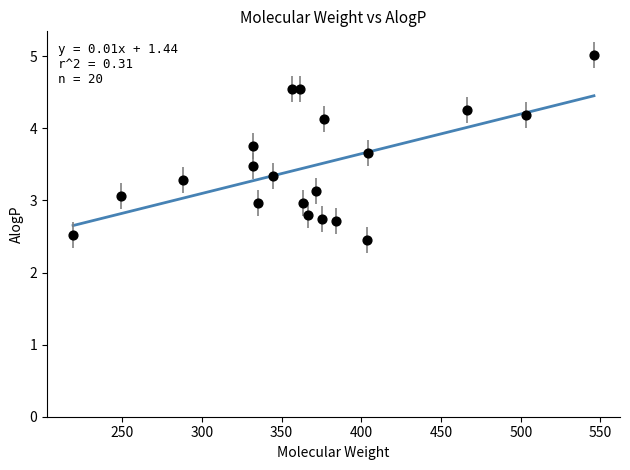

What is the range of X values (max minus min)?

326.6